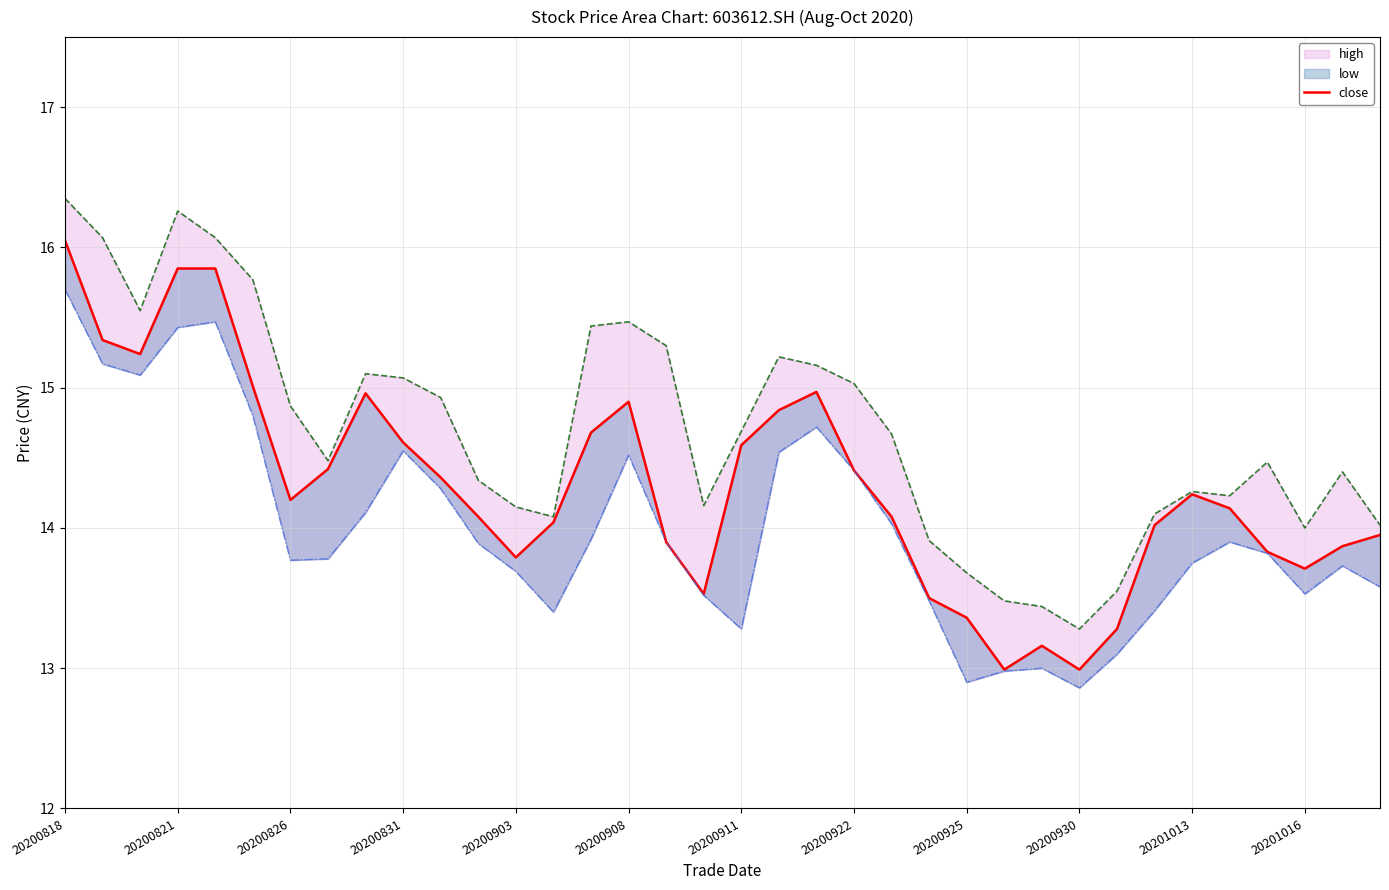

What is the change in value from 22 to 27?

-1.1